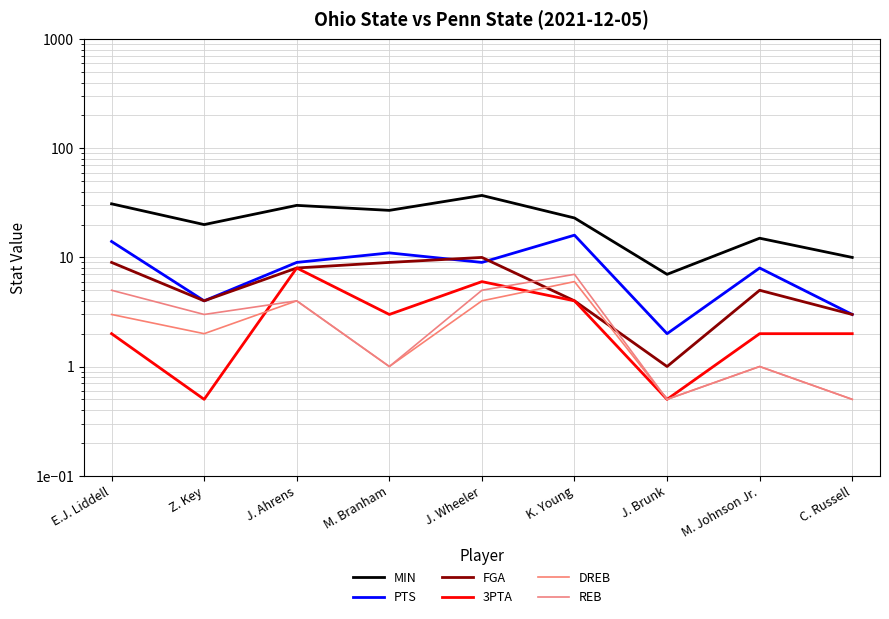

What is the total value across all series at M. Johnson Jr.?

32.0